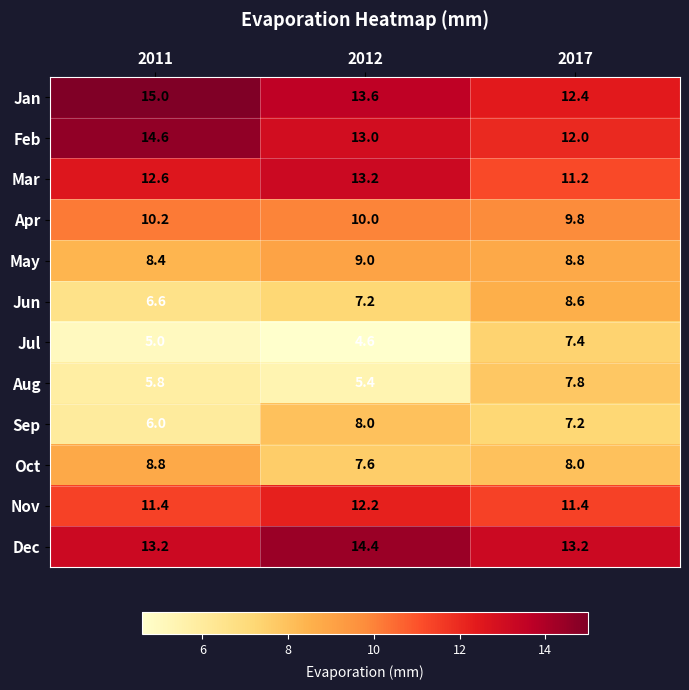

At how many categories does at least one series exceed 10?

3